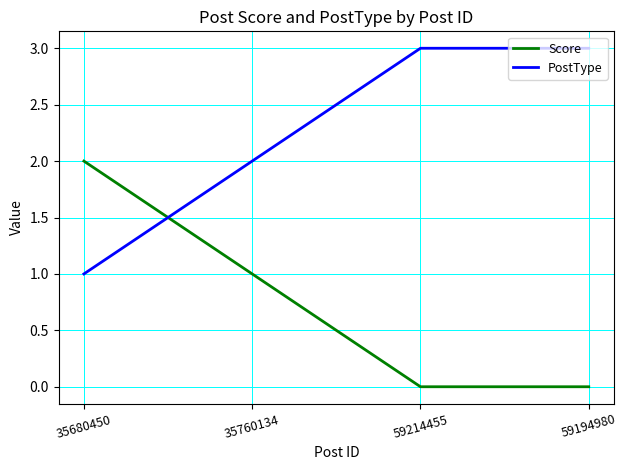

Reading left to right, list all the values displayed in this chart.

Score: 2	1	0	0
PostType: 1	2	3	3